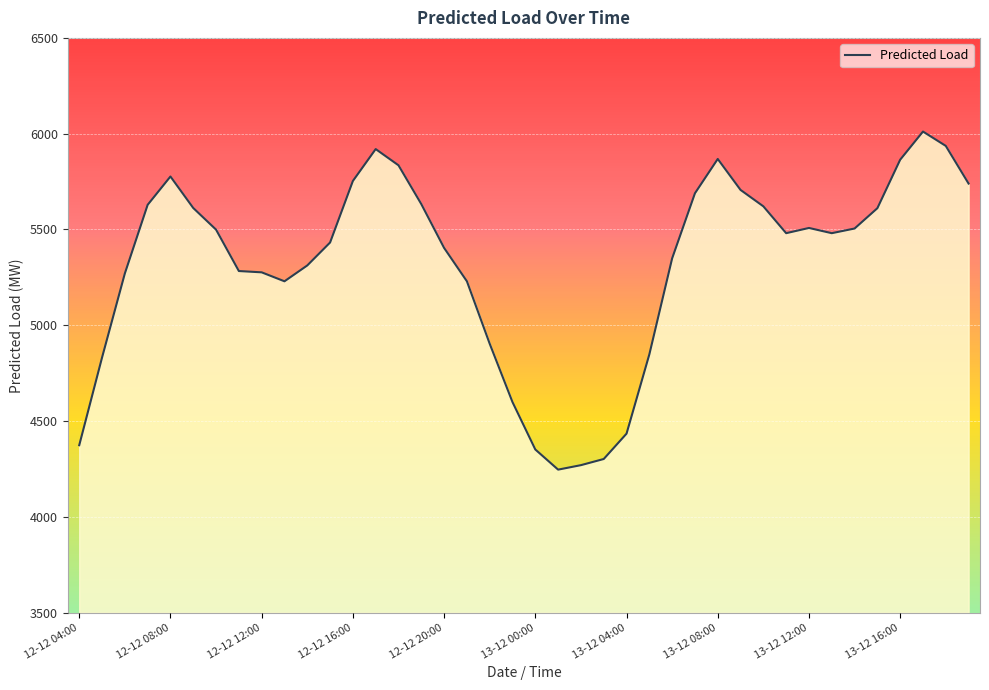

What is the sum of all values?

212621.2